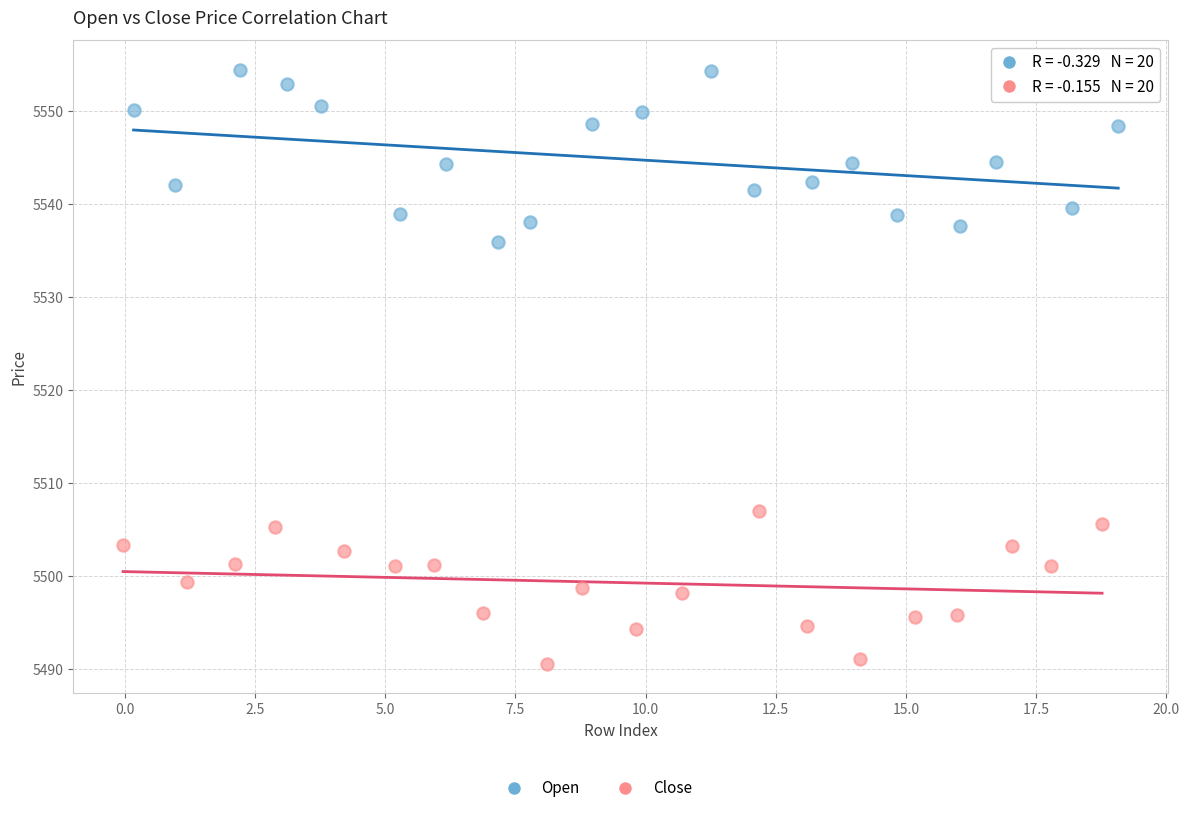

Which series reaches the minimum Y coordinate?

Close